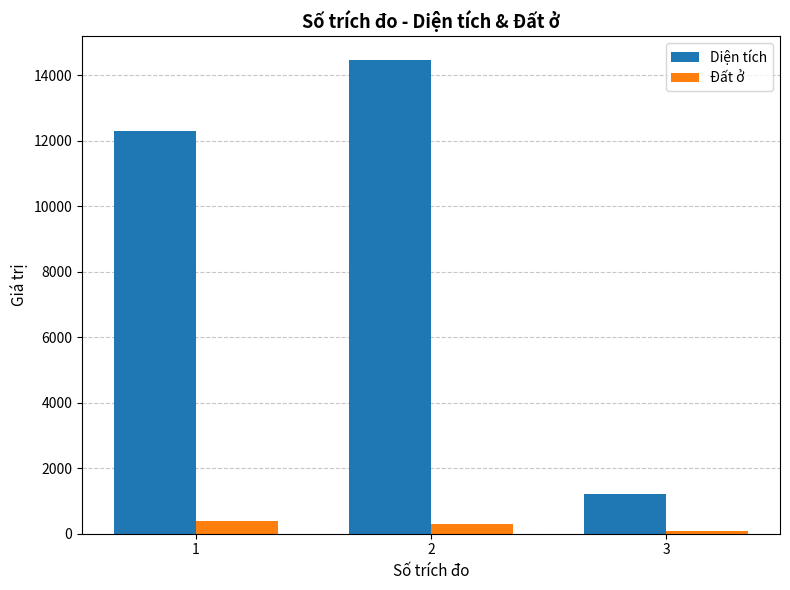

What is the value of the Đất ở bar at the 2nd from the left?

300.0